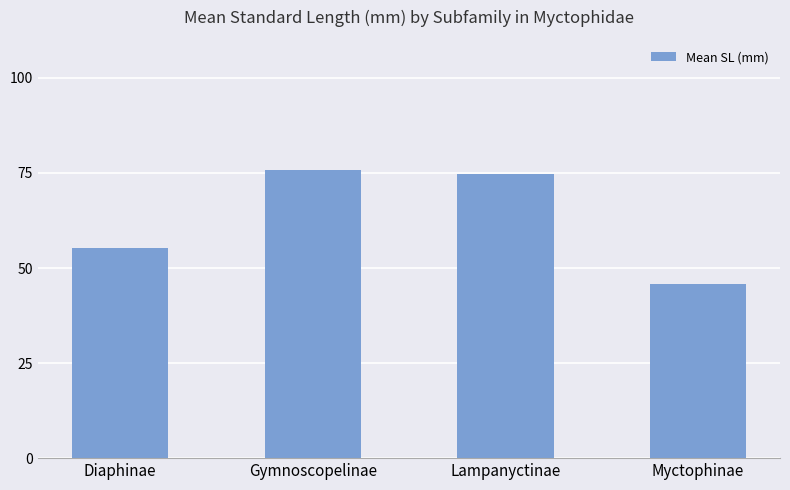

True or false: the data shows 55.2 at Diaphinae.

True